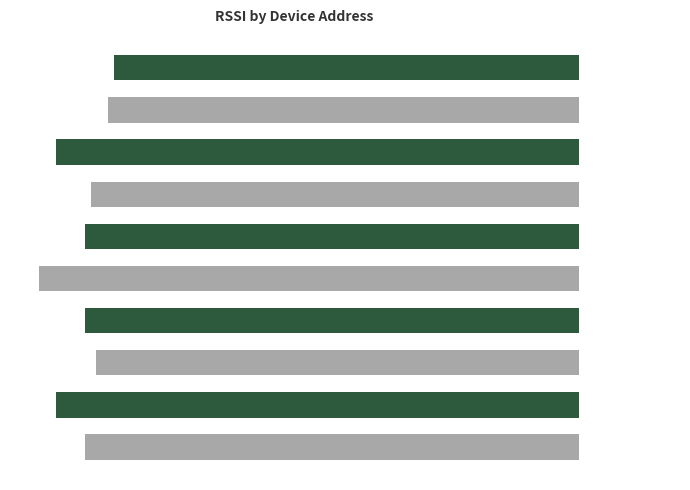

Reading top to bottom, what are all the values shown in this chart?

-81	-82	-91	-85	-86	-94	-86	-84	-91	-86